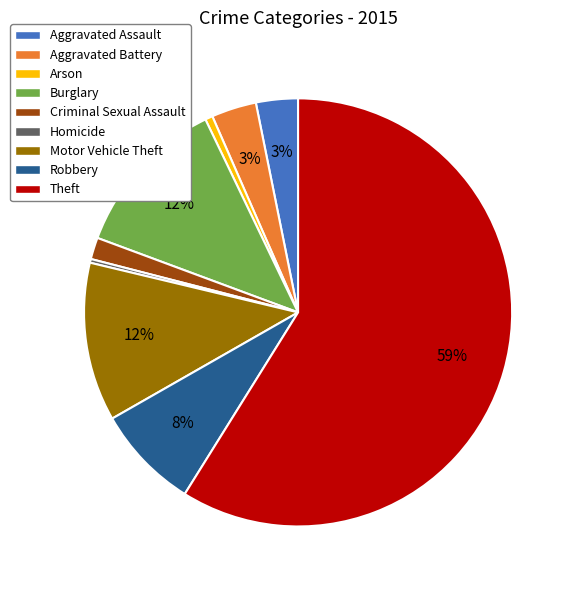

Is there any slice that represents more than half of the pie?

Yes